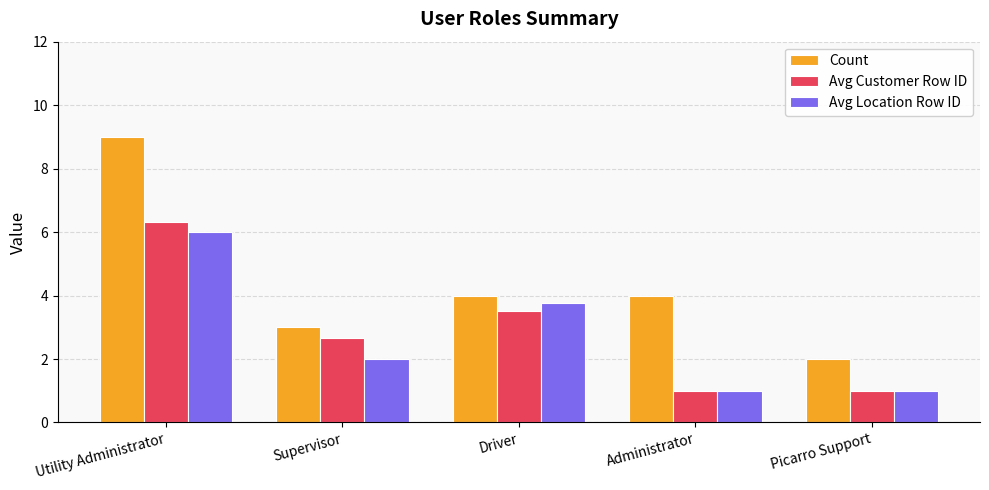

Which series has the largest range (max minus min)?

Count